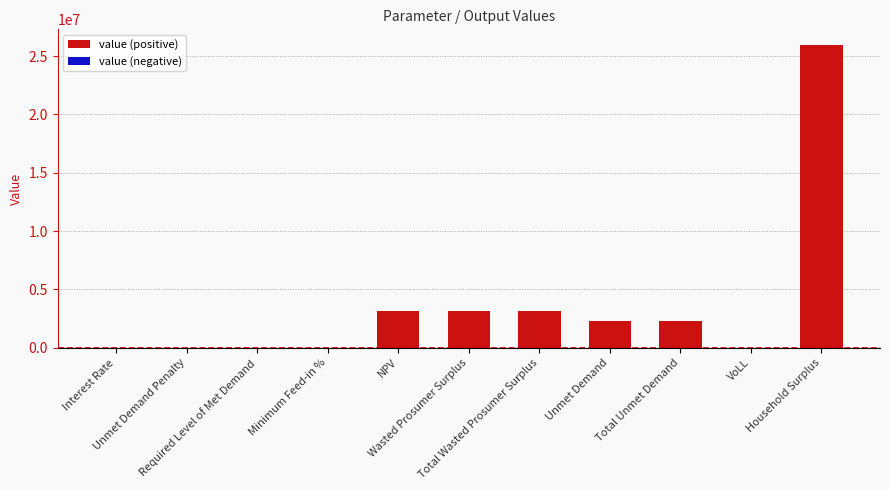

At which label does the data first exceed 2304373?

NPV